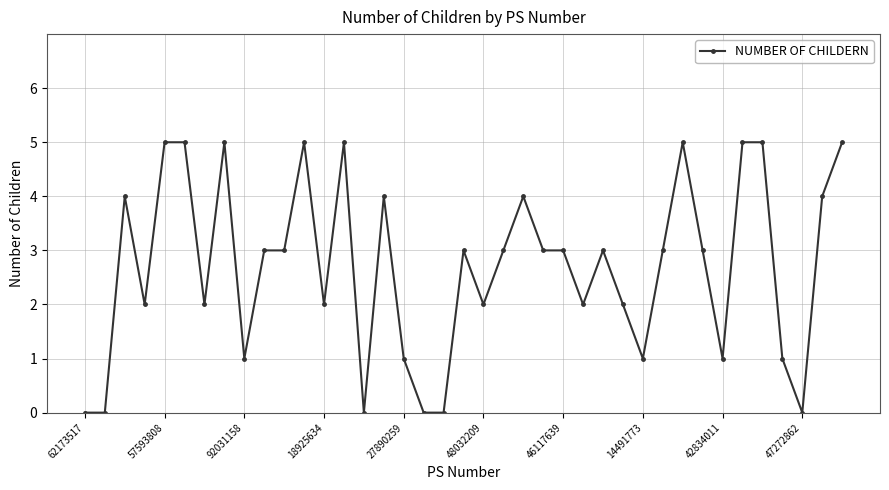

What is the value of the 21st point from the left?

2